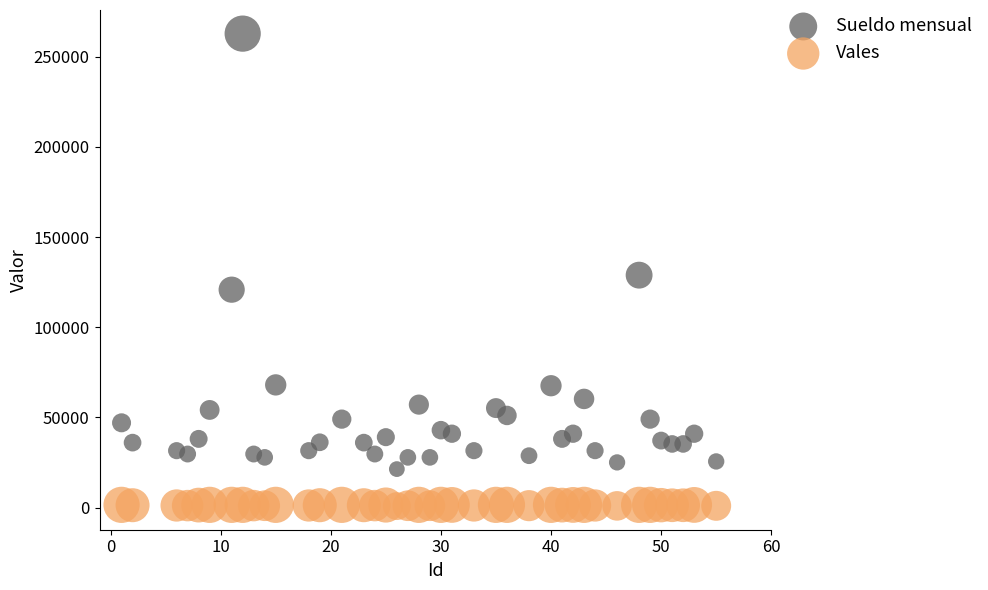

Across all data points, what is the range of Y values (max minus min)?

262042.2